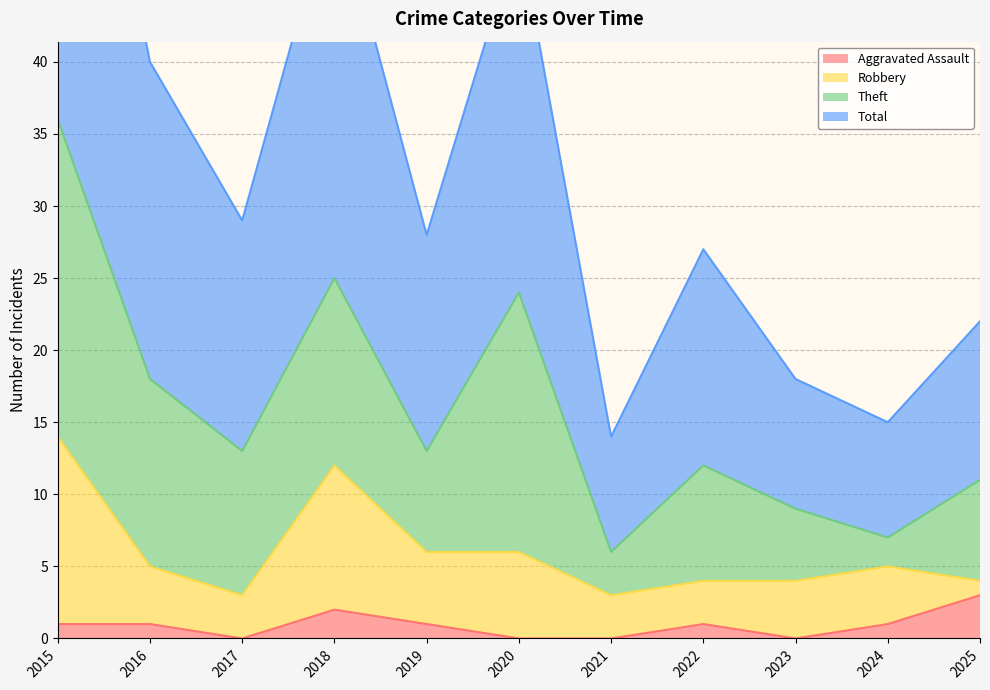

Which category has the lowest value across all series?

2017